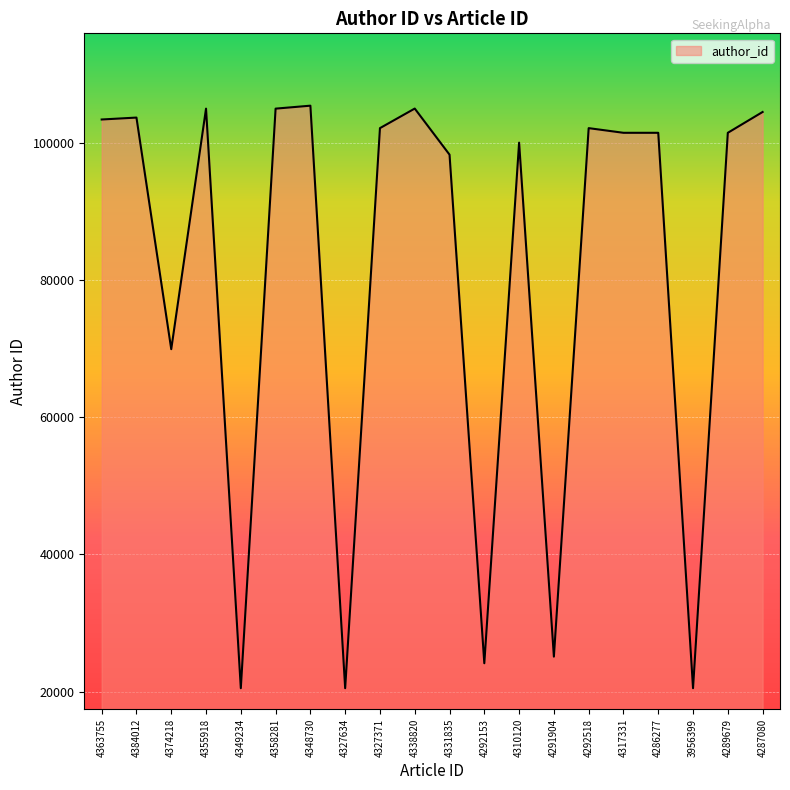

At which label is the value closest to 62946?

4374218